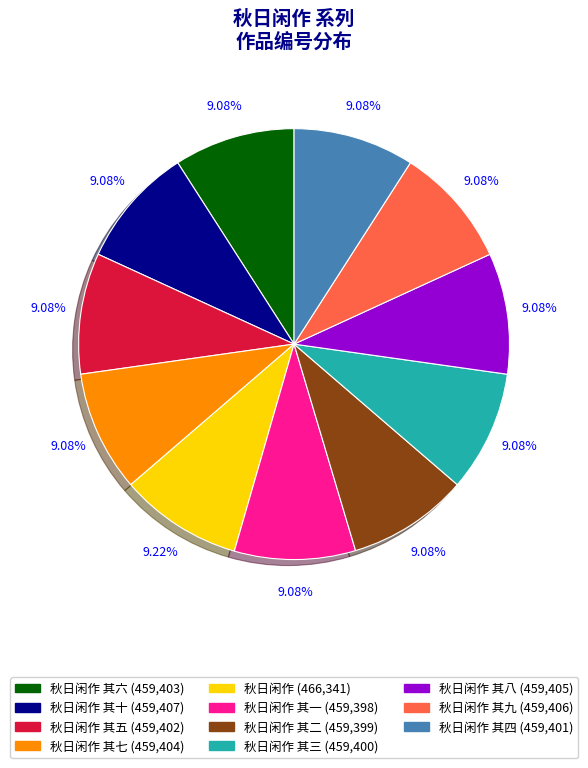

Is there a majority slice in this chart?

No